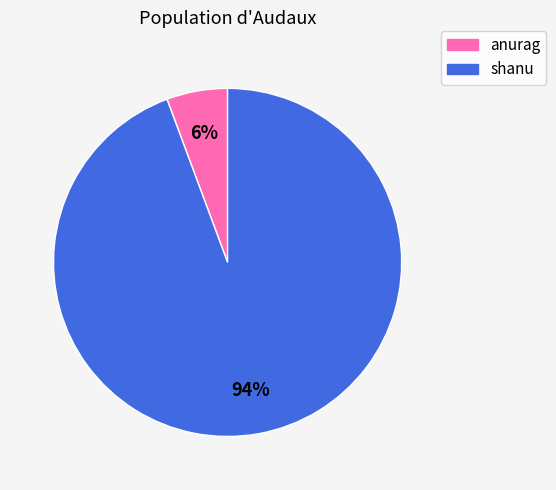

Is there any slice that represents more than half of the pie?

Yes